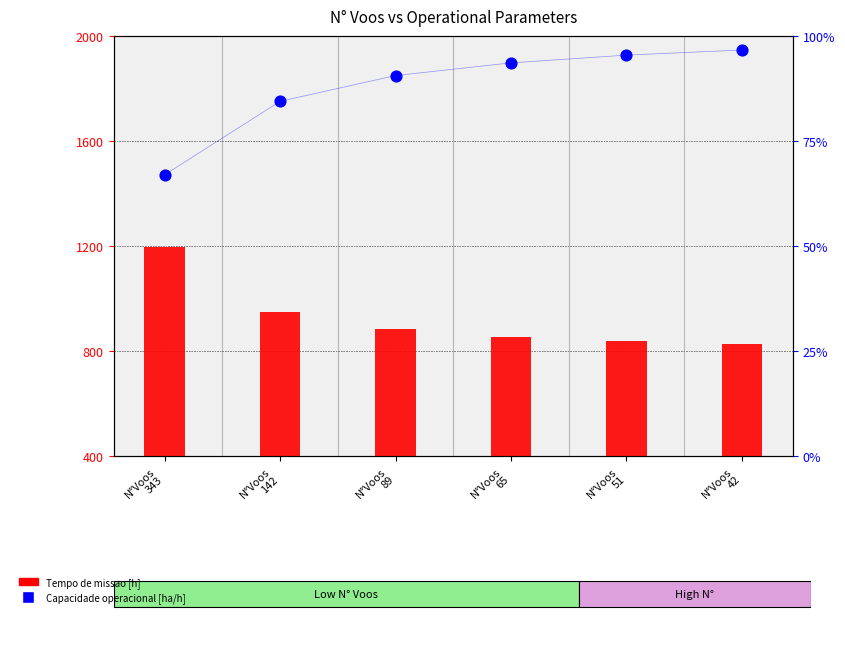

What is the total value across all series at N°Voos
42?

924.3